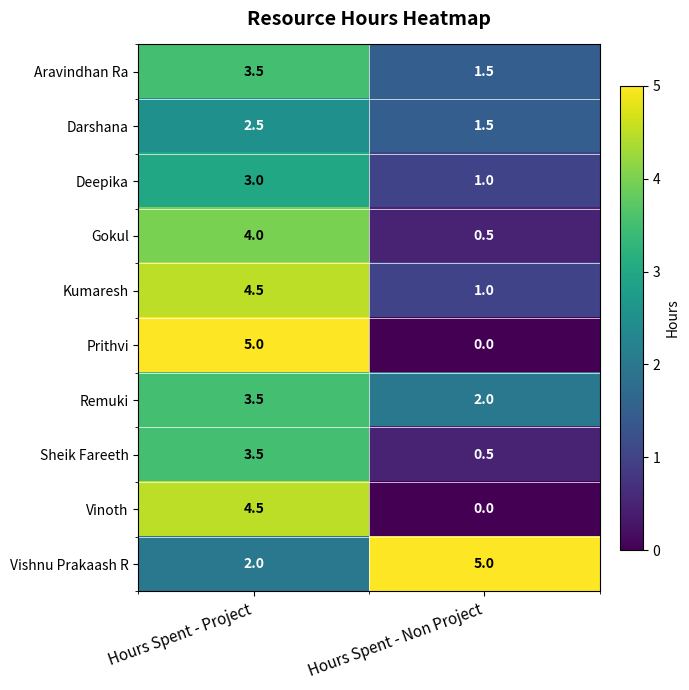

At which label does Darshana first exceed 2?

Hours Spent - Project